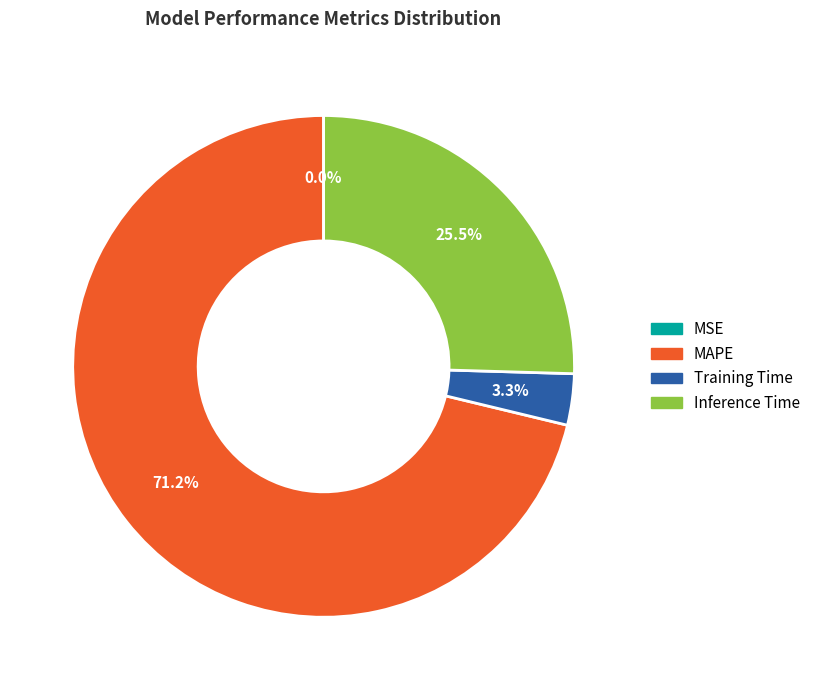

To the nearest percent, what percentage of the pie is Training Time?

3%